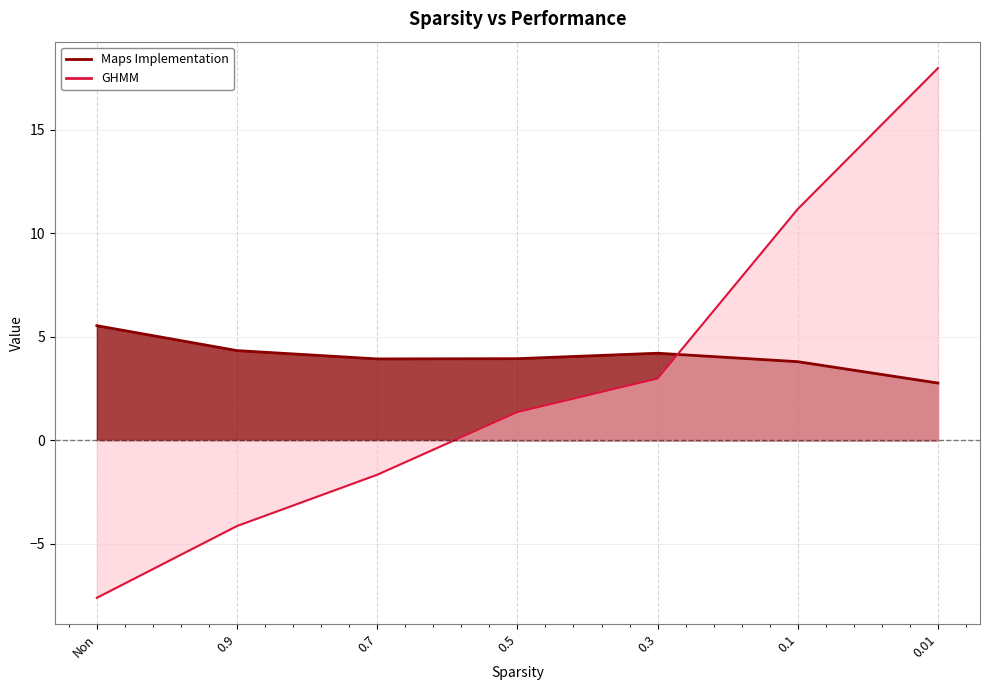

What position from the left is 0.9?

2